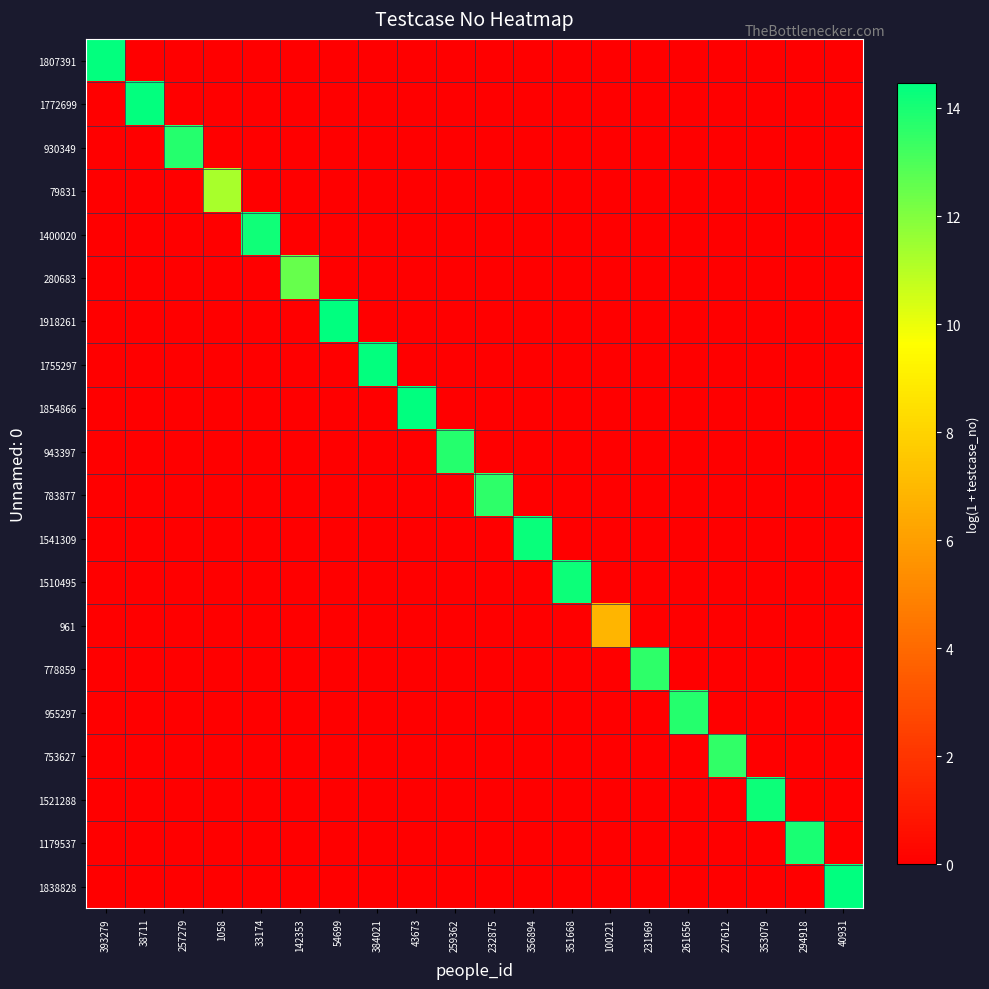

Rank the series at 257279 from highest to lowest value.

930349, 1807391, 1772699, 79831, 1400020, 280683, 1918261, 1755297, 1854866, 943397, 783877, 1541309, 1510495, 961, 778859, 955297, 753627, 1521288, 1179537, 1838828